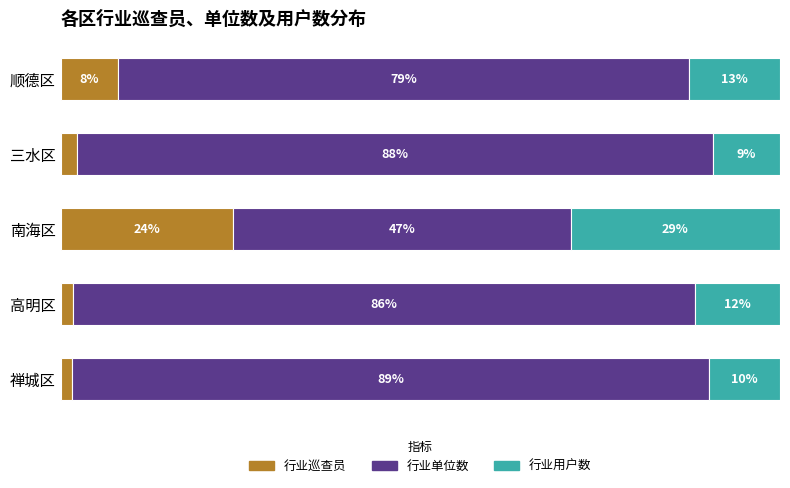

At which label does 行业巡查员 reach its peak?

南海区